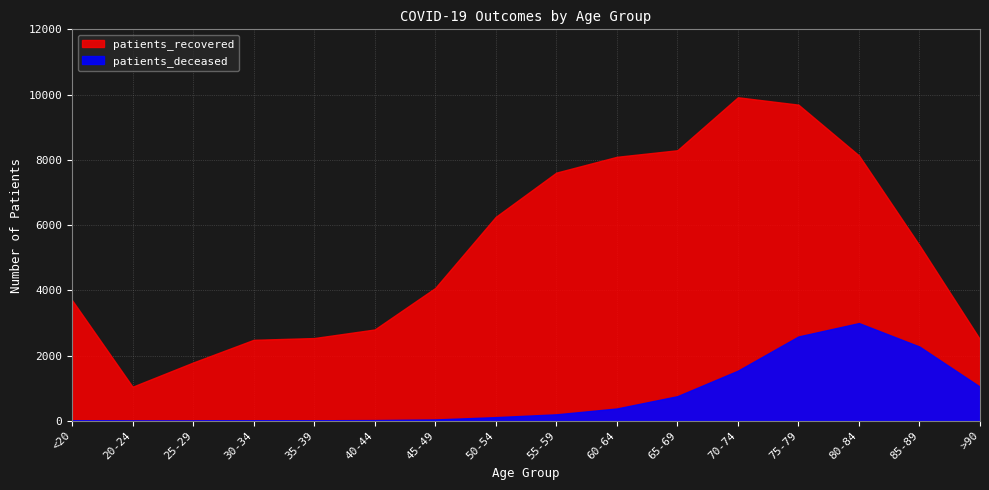

What is the minimum value shown in the chart?

3